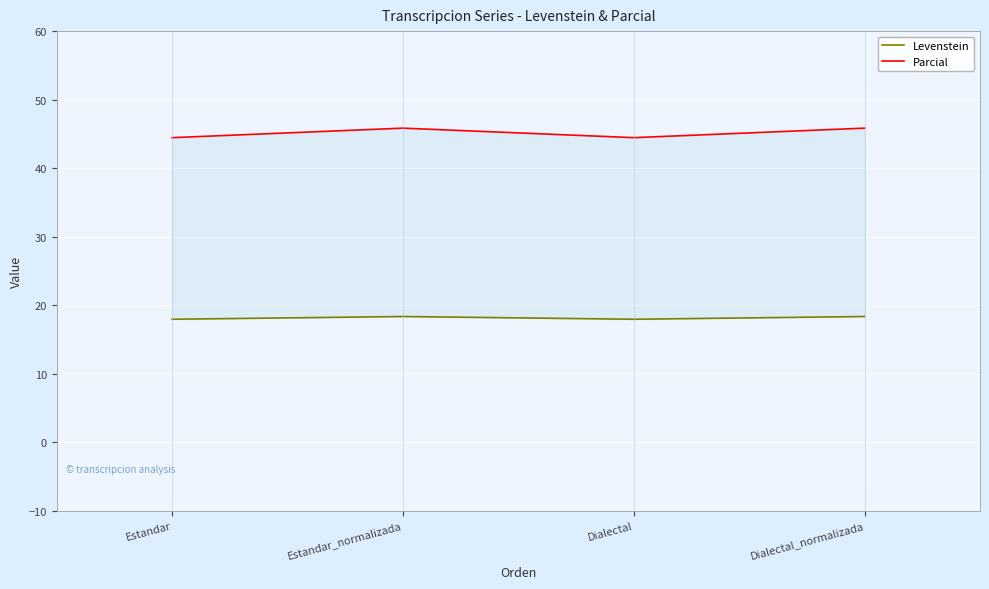

Does the chart display data point markers on the line(s)?

No